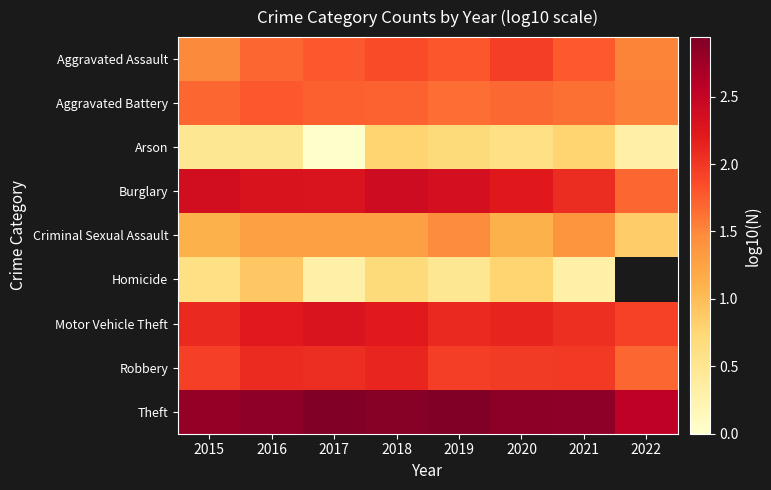

Between 2020 and 2021, which series saw the biggest shift?

Homicide